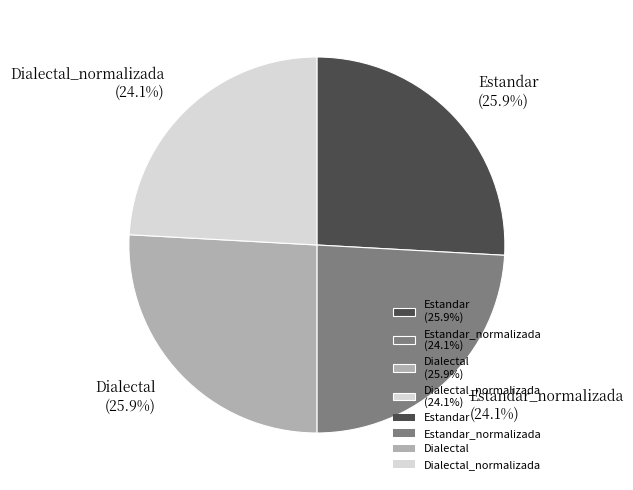

Does Estandar (25.9%) account for over 50% of the chart?

No